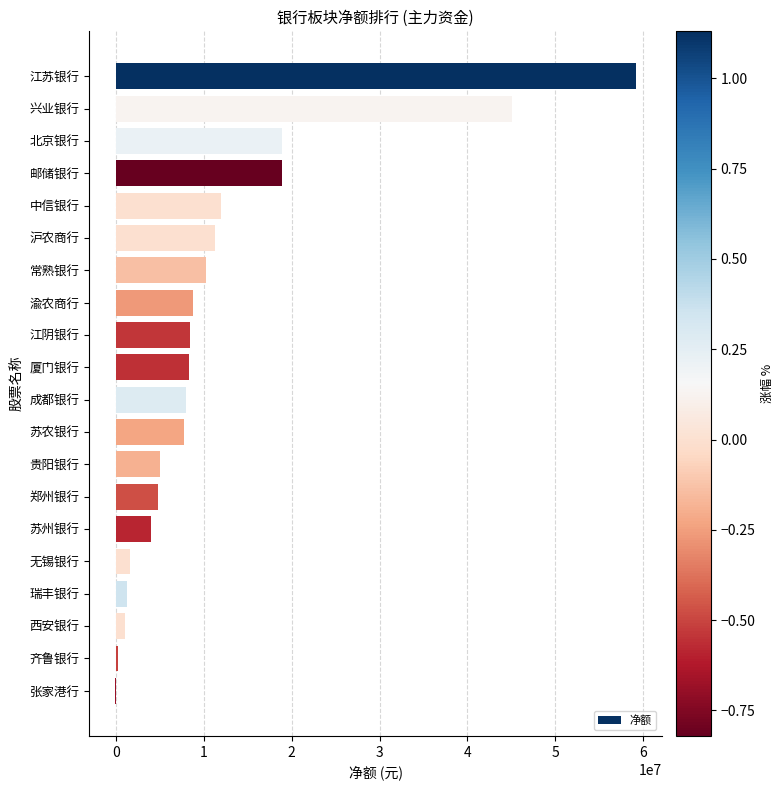

Which has a higher value, 渝农商行 or 沪农商行?

沪农商行